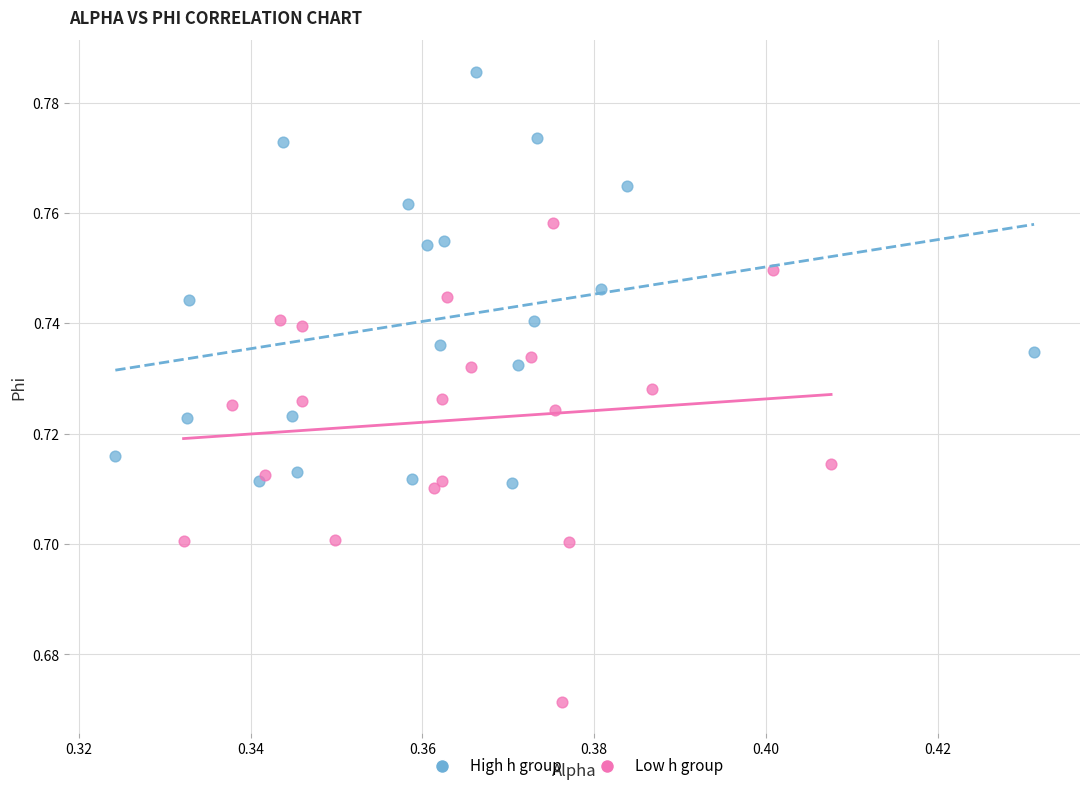

Which series has the largest Y range (max minus min)?

Low h group